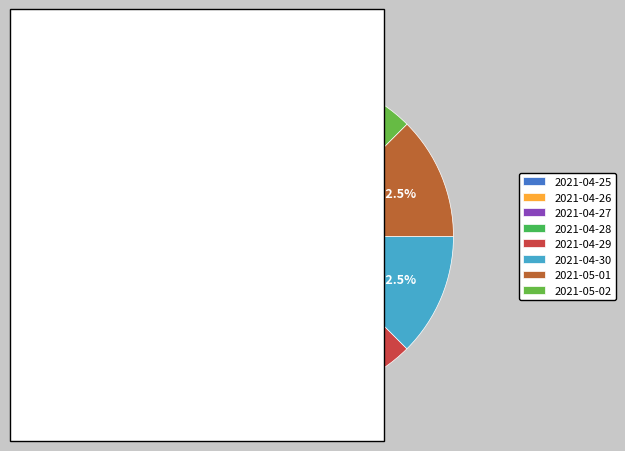

To the nearest percent, what portion does 2021-04-29 represent?

13%